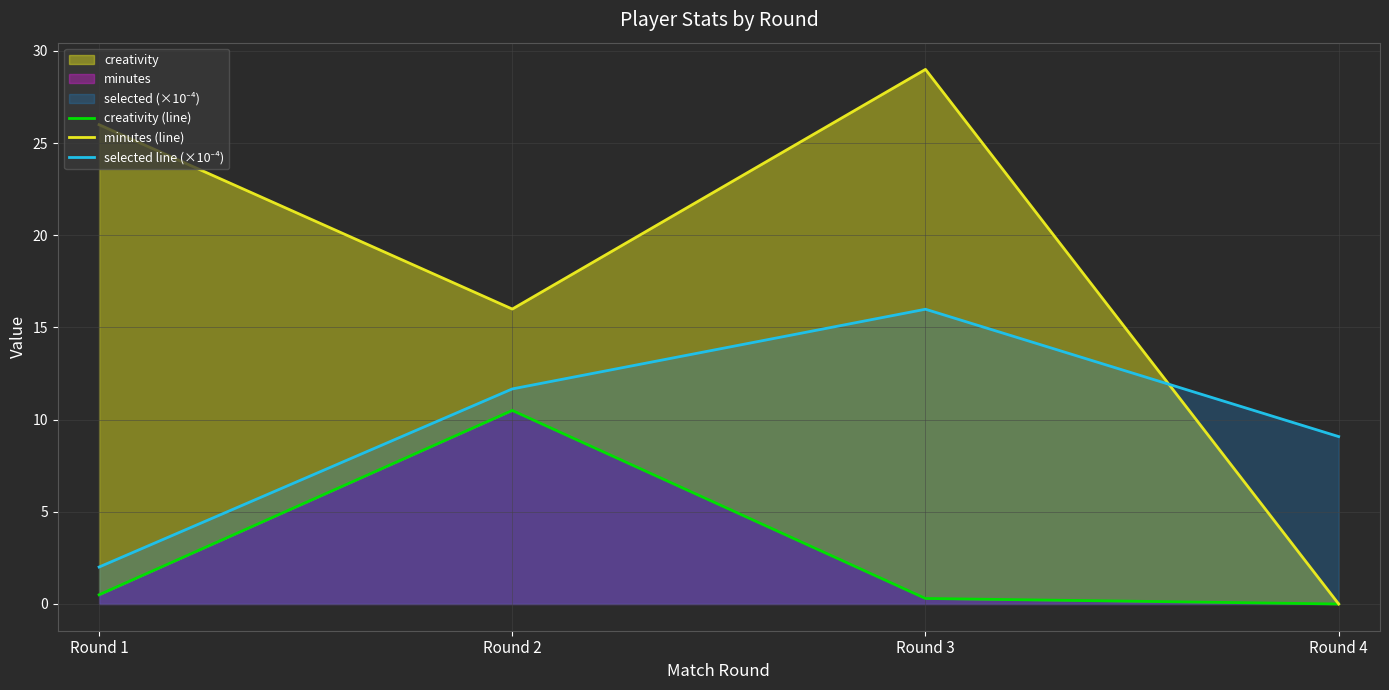

Is it true that creativity (line) equals 10.5 at Round 2?

True